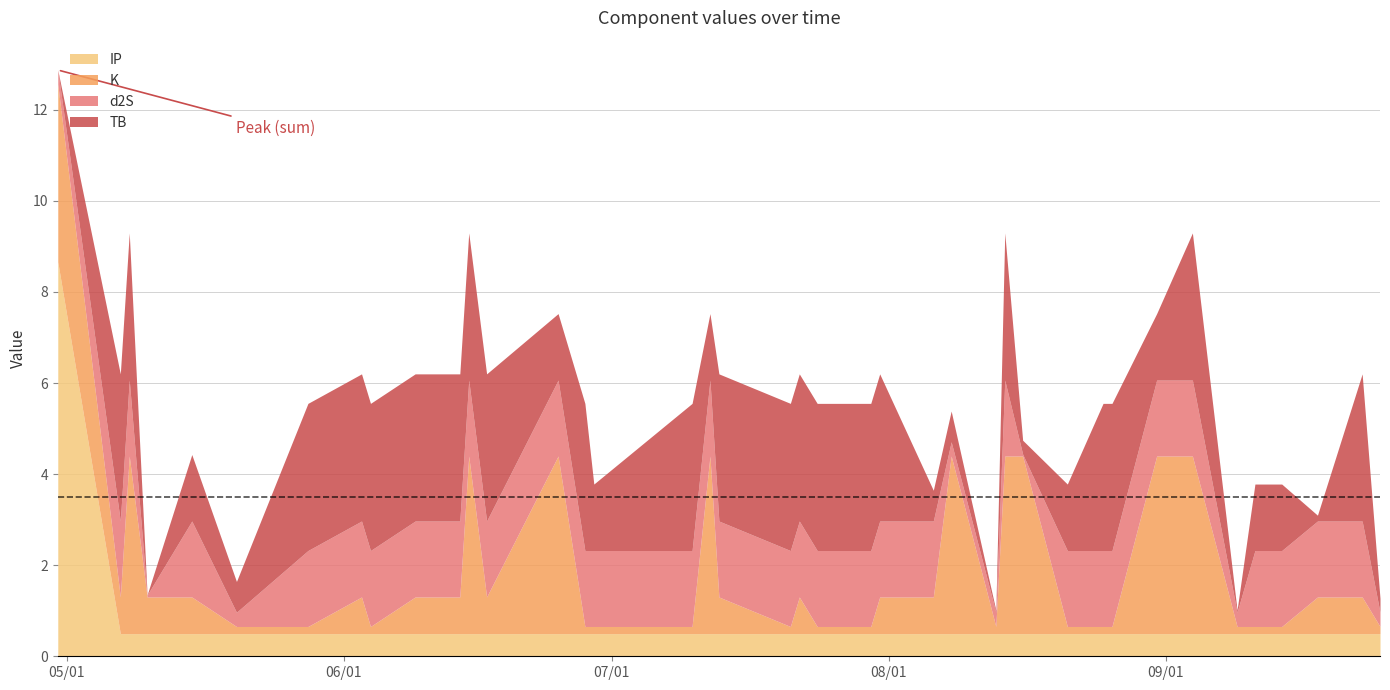

Between 2024-08-13 and 2024-07-30, which is larger?

2024-07-30